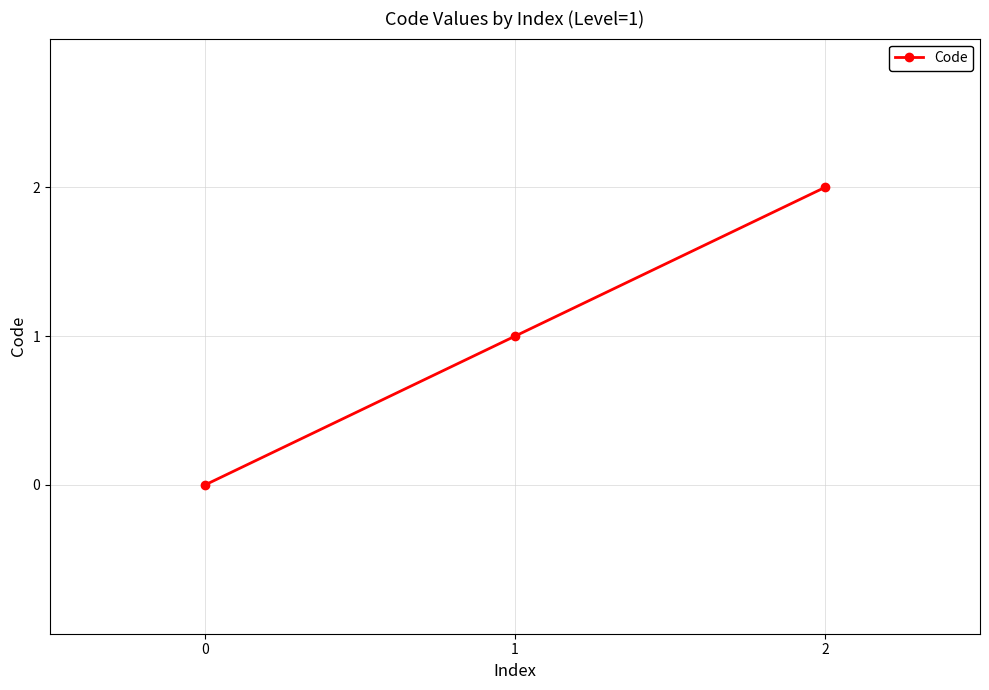

Rank the categories by value from lowest to highest.

0, 1, 2